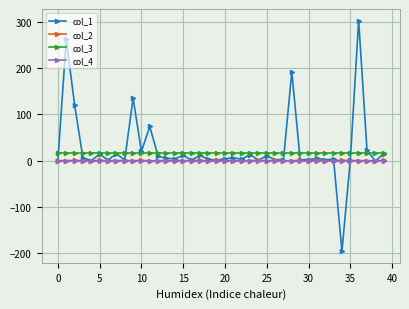

True or false: col_2 has more than 1 interior local peaks.

True